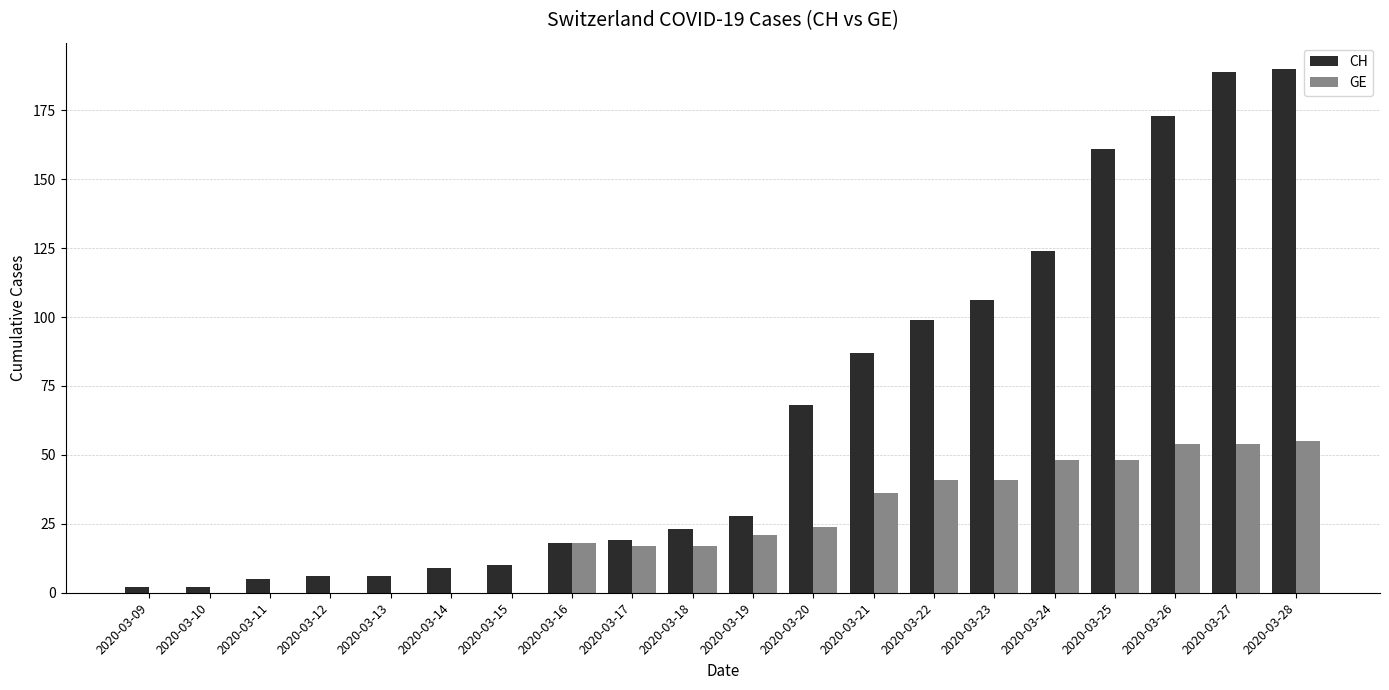

Are the bars horizontal?

No